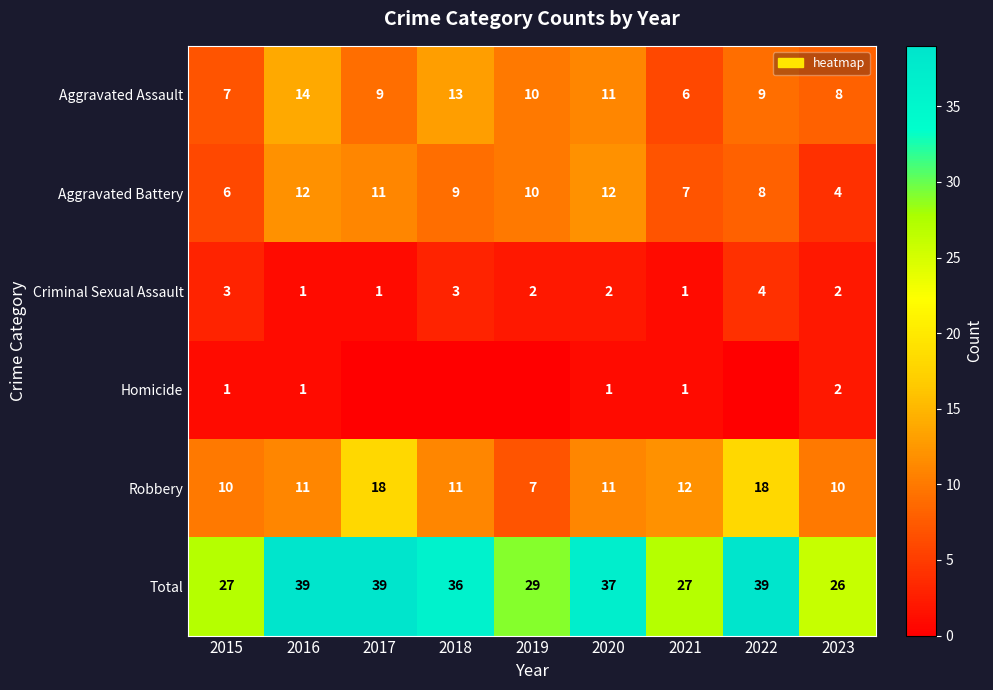

At which label does Aggravated Battery reach its minimum?

2023